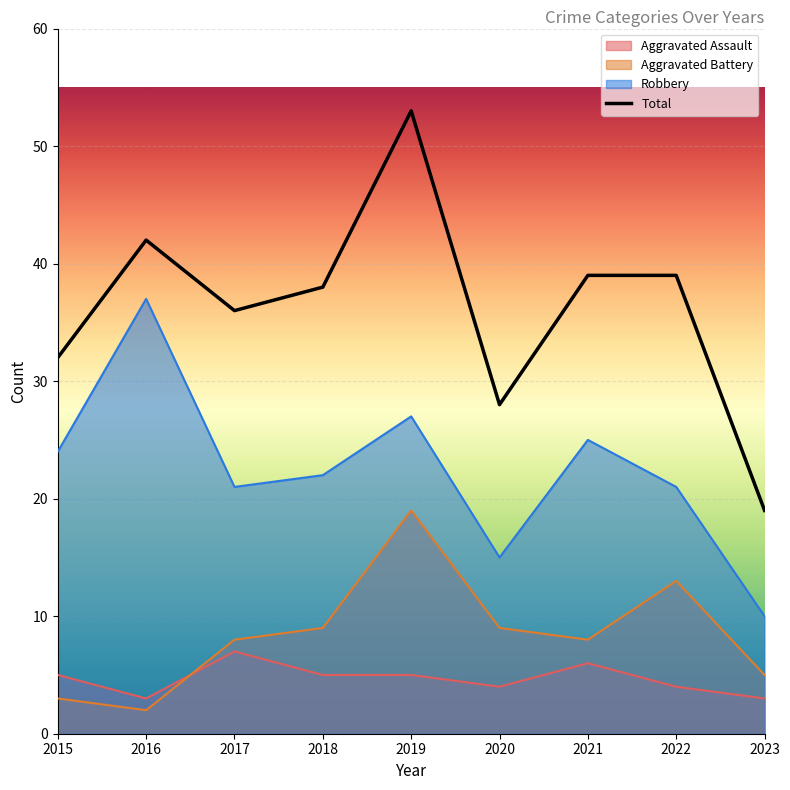

Read the value at 2016.

42